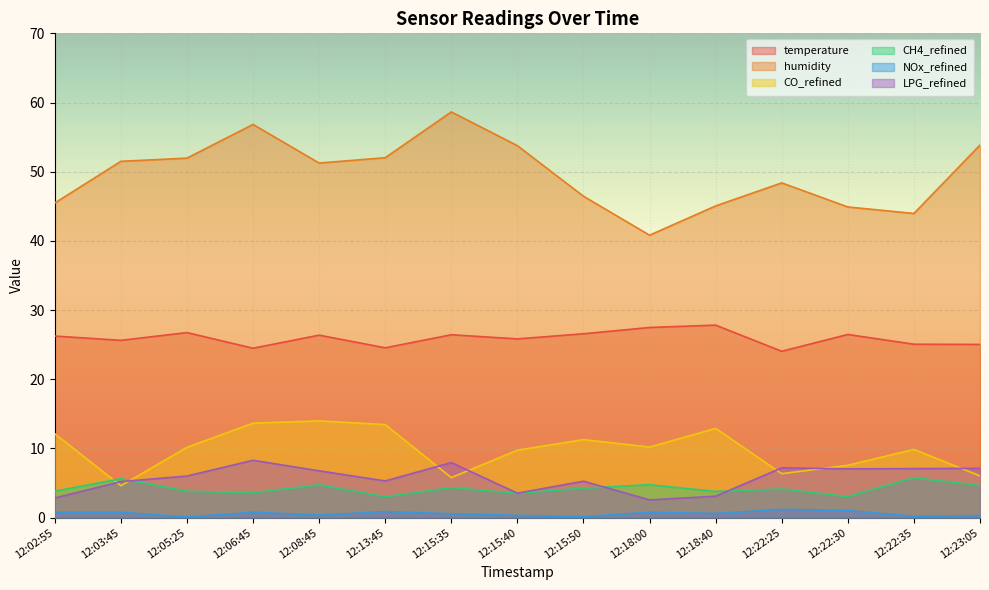

True or false: CH4_refined has a value of 8.9 at 12:03:45.

False